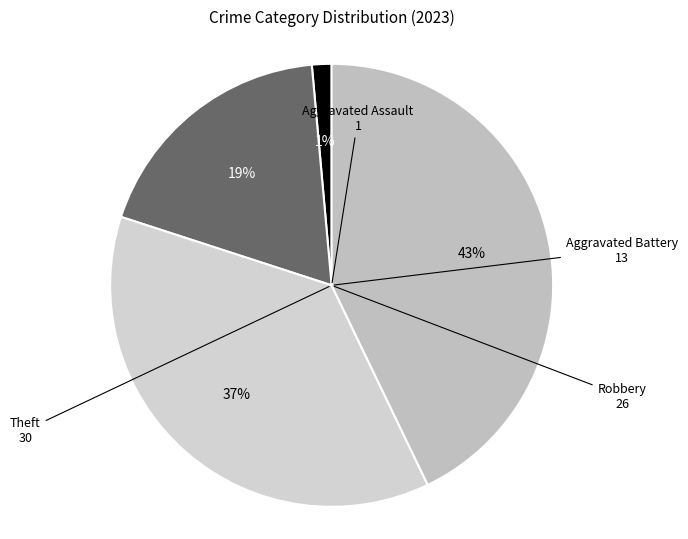

Count the number of slices in the pie.

4